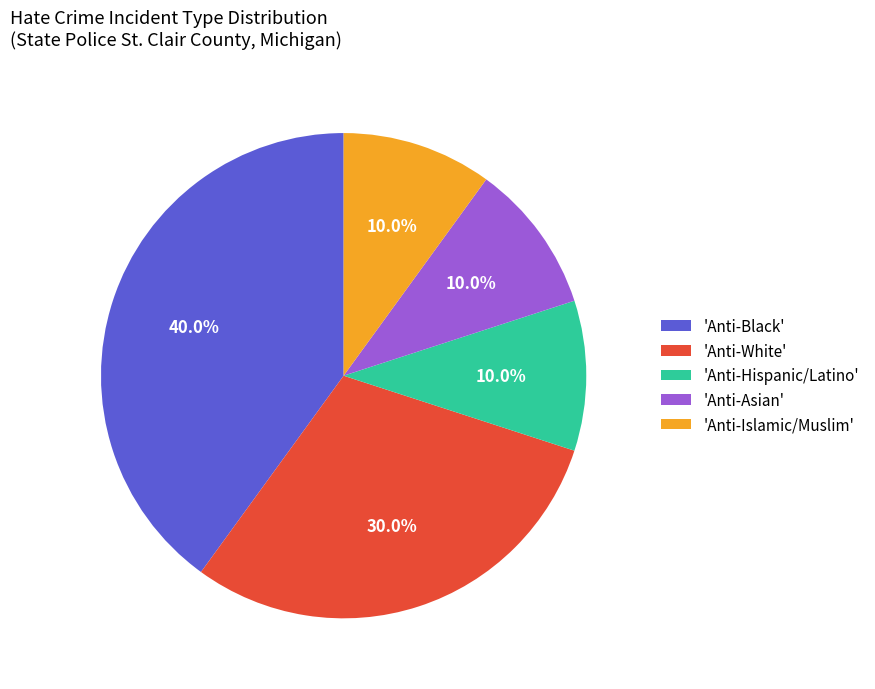

What is the largest slice in the pie chart?

'Anti-Black'